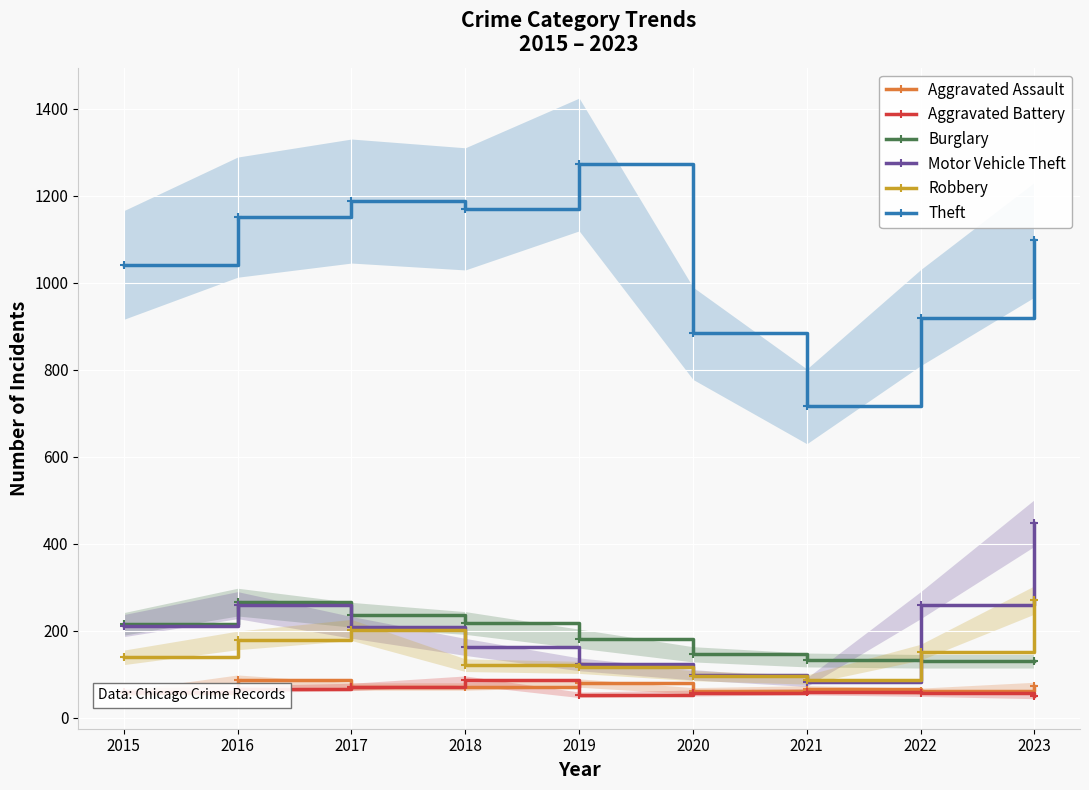

What value does the Theft series have at 2022, to the nearest 100?

900